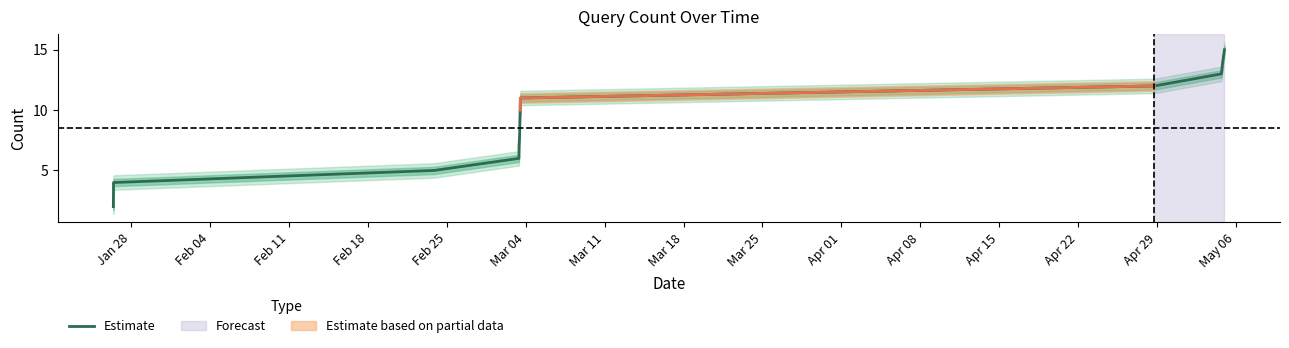

What is the greatest value displayed?

15